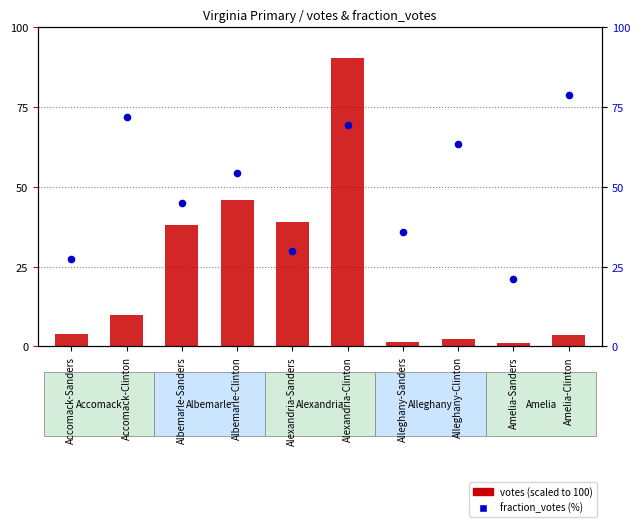

What is the total value across all series at Alexandria-Sanders?

68.8